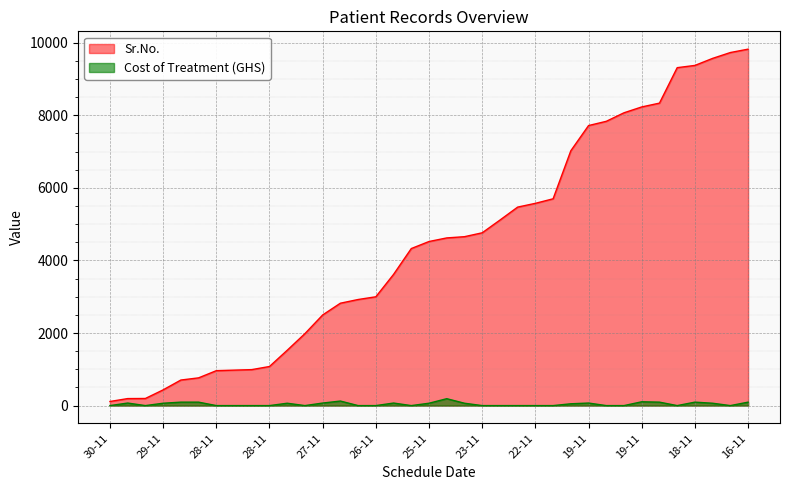

True or false: Cost of Treatment (GHS) and Sr.No. intersect in this chart.

False